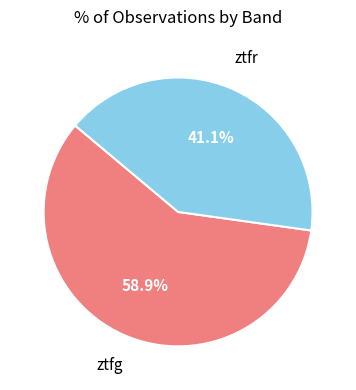

Does any single category account for the majority?

Yes